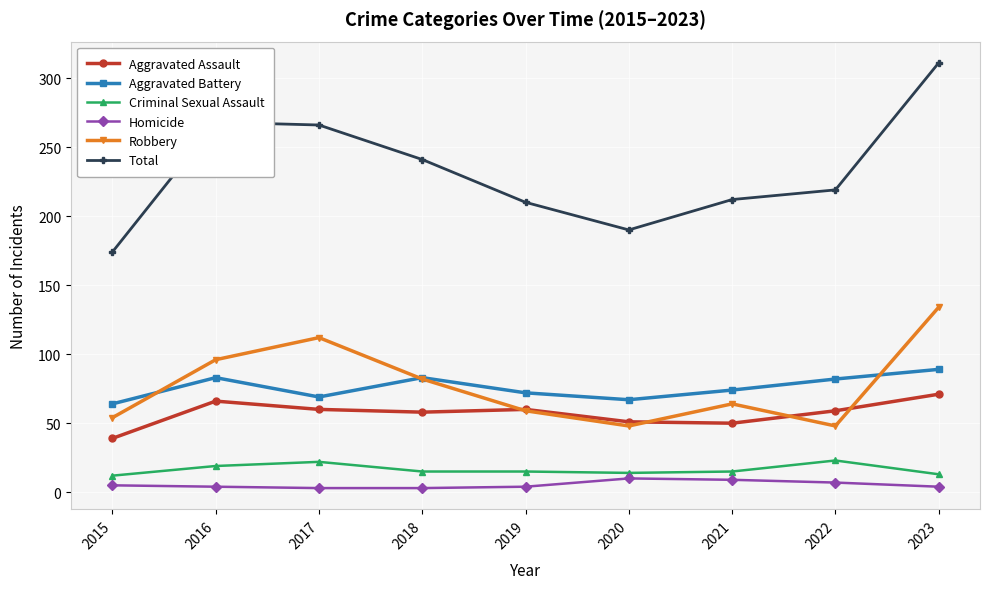

What are all the series names shown in the legend?

Aggravated Assault, Aggravated Battery, Criminal Sexual Assault, Homicide, Robbery, Total